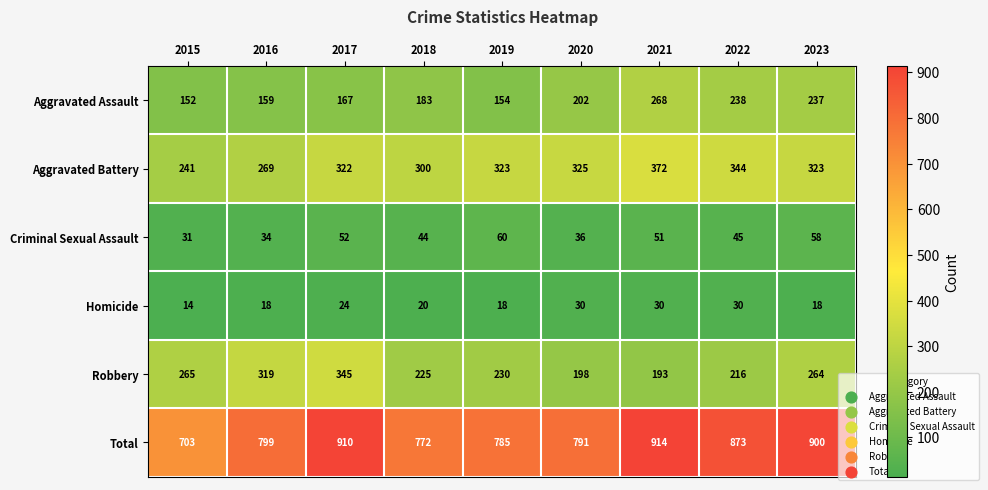

At which category is the sum across all series the highest?

2021